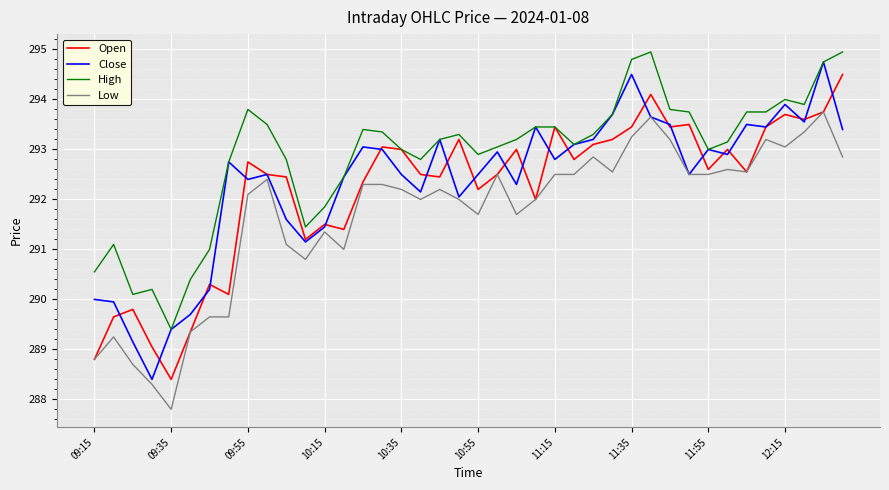

Which series has the largest total across all categories?

High